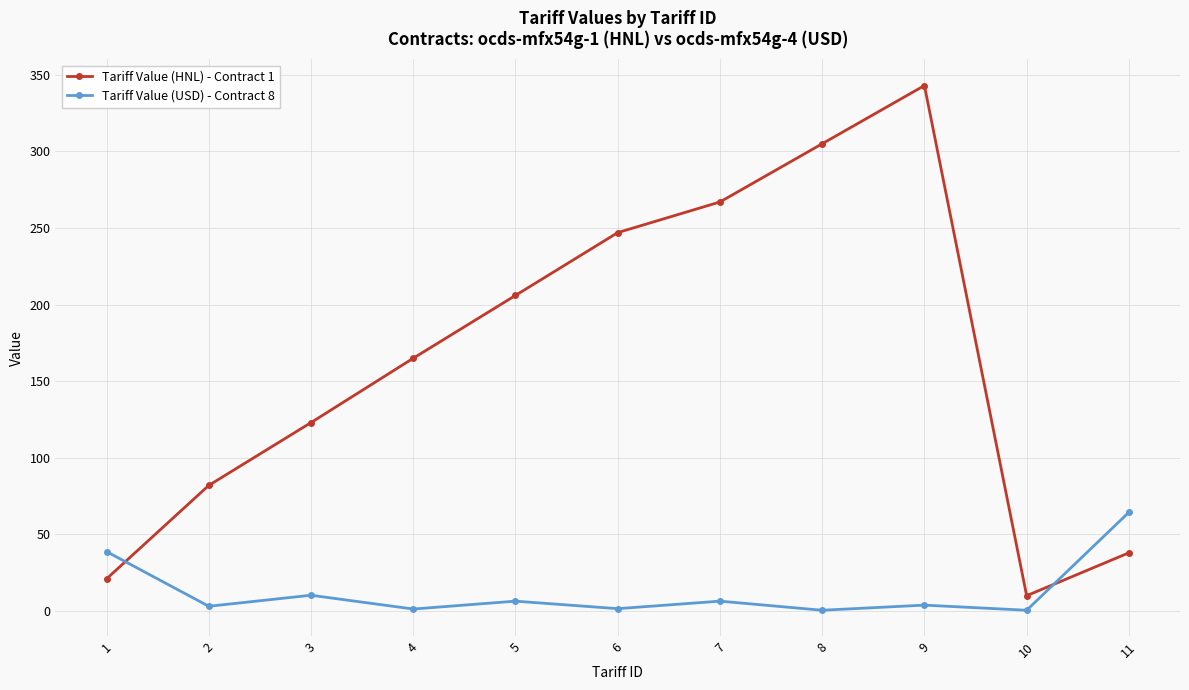

In Tariff Value (HNL) - Contract 1, how many points are higher than both neighbors (excluding endpoints)?

1